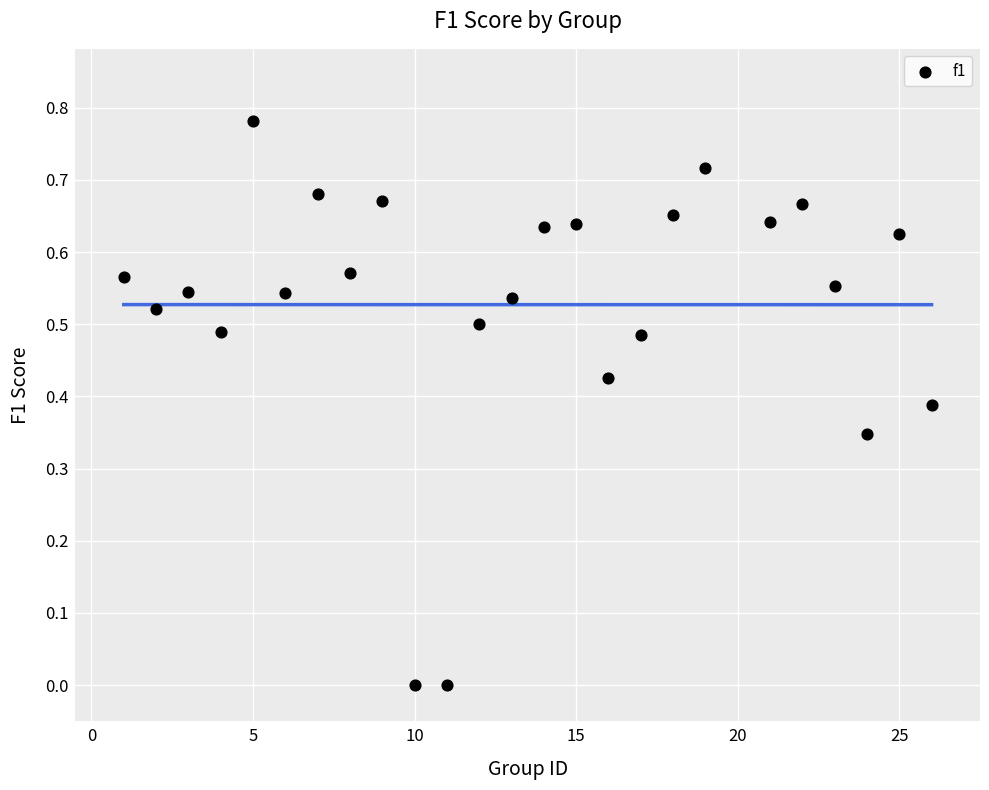

What is the range of X values (max minus min)?

25.0